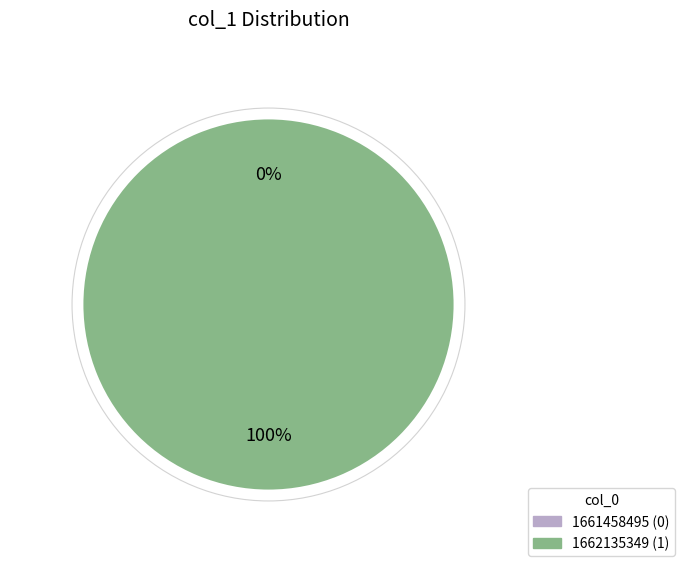

What percentage is NOT represented by 1661458495?

100.0%